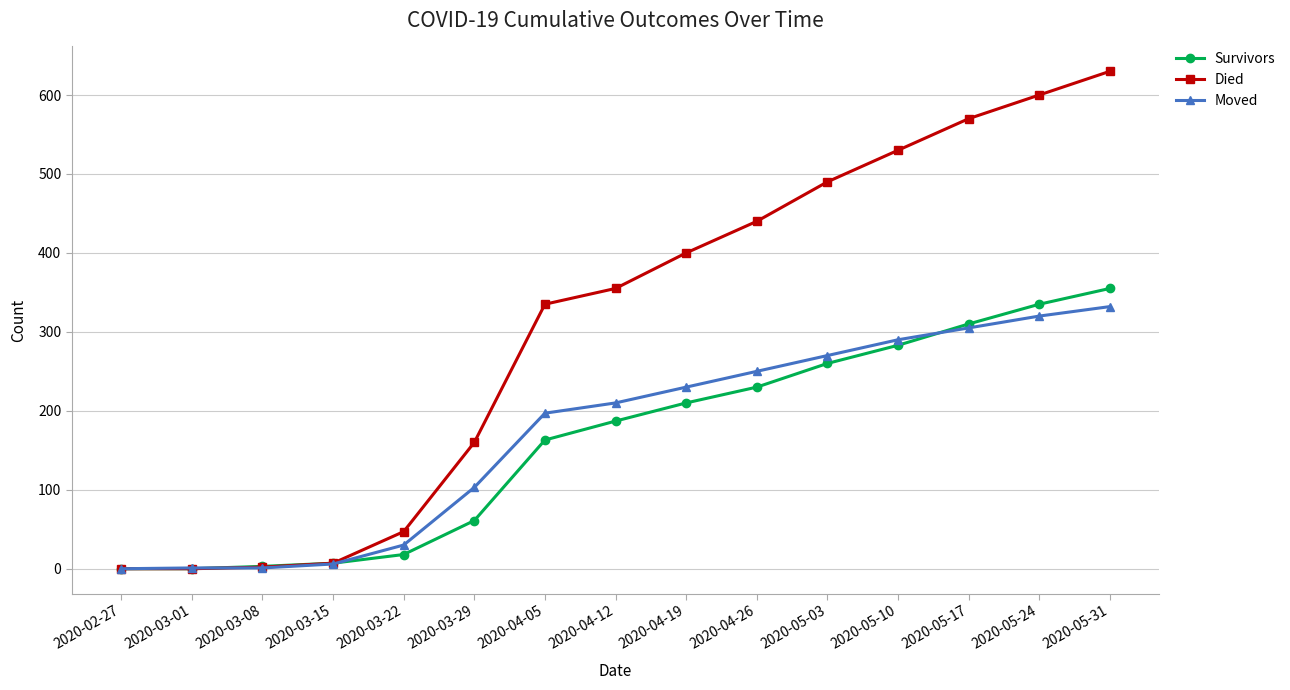

What is the maximum value for Survivors?

355